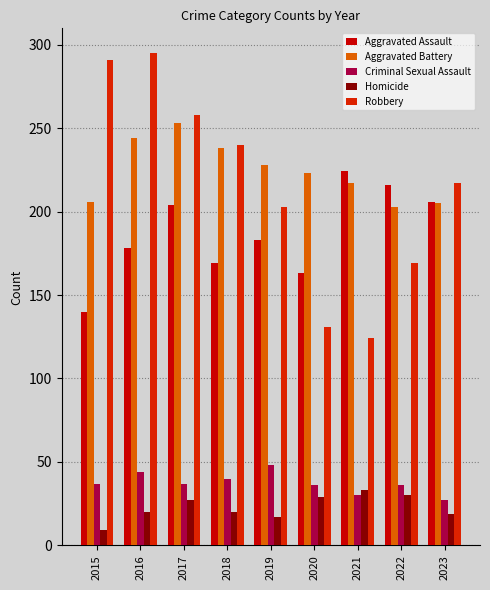

What is the smallest value displayed?

9